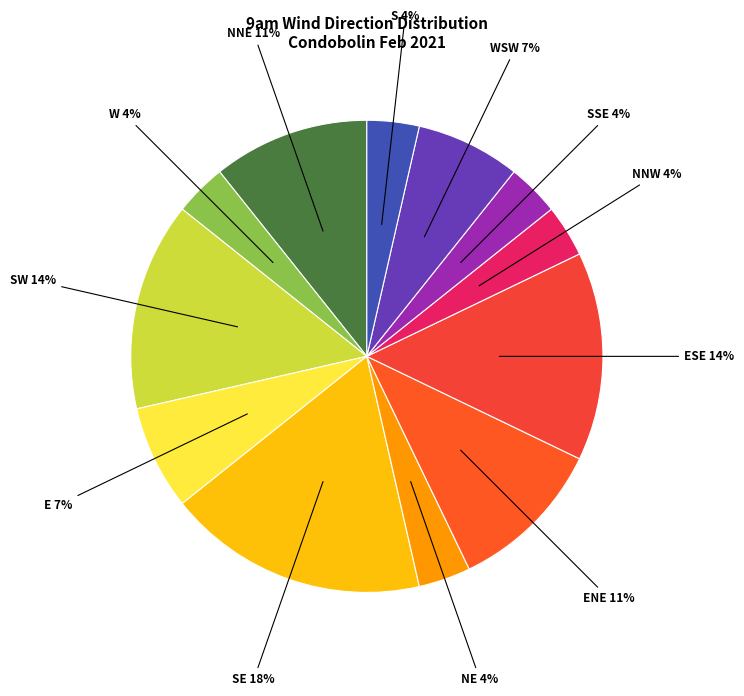

Do SE and NE together represent more than half of the pie?

No